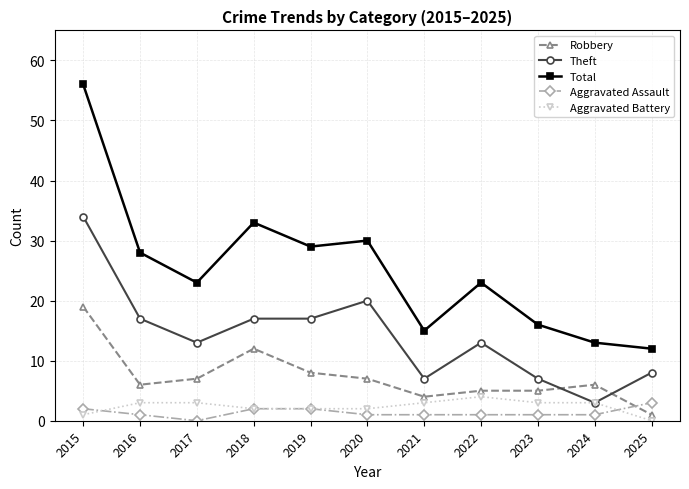

True or false: Total and Robbery cross at least once.

False